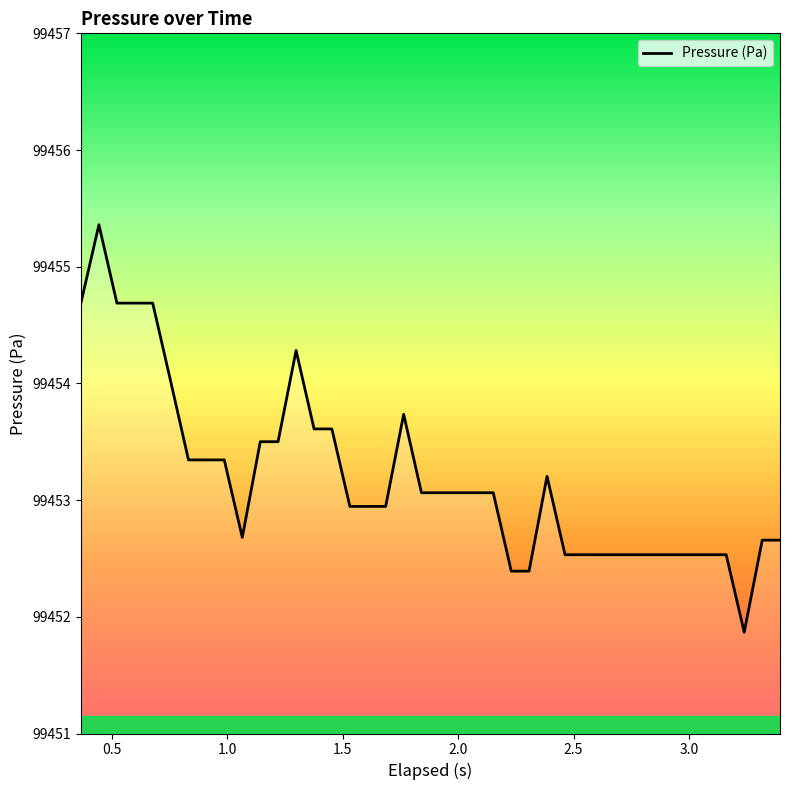

Reading left to right, list all the values displayed in this chart.

99454.7	99455.4	99454.7	99454.7	99454.7	99454.0	99453.3	99453.3	99453.3	99452.7	99453.5	99453.5	99454.3	99453.6	99453.6	99452.9	99452.9	99452.9	99453.7	99453.1	99453.1	99453.1	99453.1	99453.1	99452.4	99452.4	99453.2	99452.5	99452.5	99452.5	99452.5	99452.5	99452.5	99452.5	99452.5	99452.5	99452.5	99451.9	99452.7	99452.7